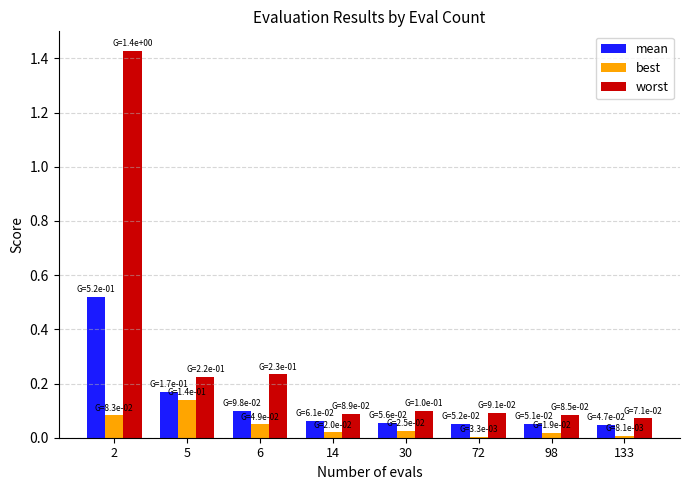

Which series changed the most between 6 and 72?

worst